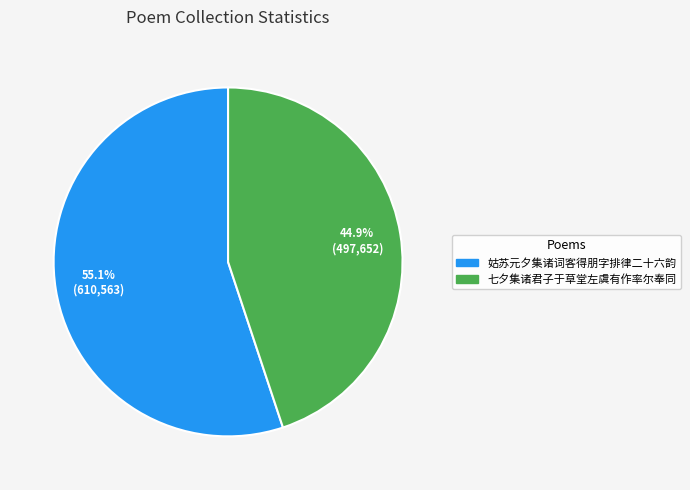

Do 七夕集诸君子于草堂左虞有作率尔奉同 and 姑苏元夕集诸词客得朋字排律二十六韵 together represent more than half of the pie?

Yes